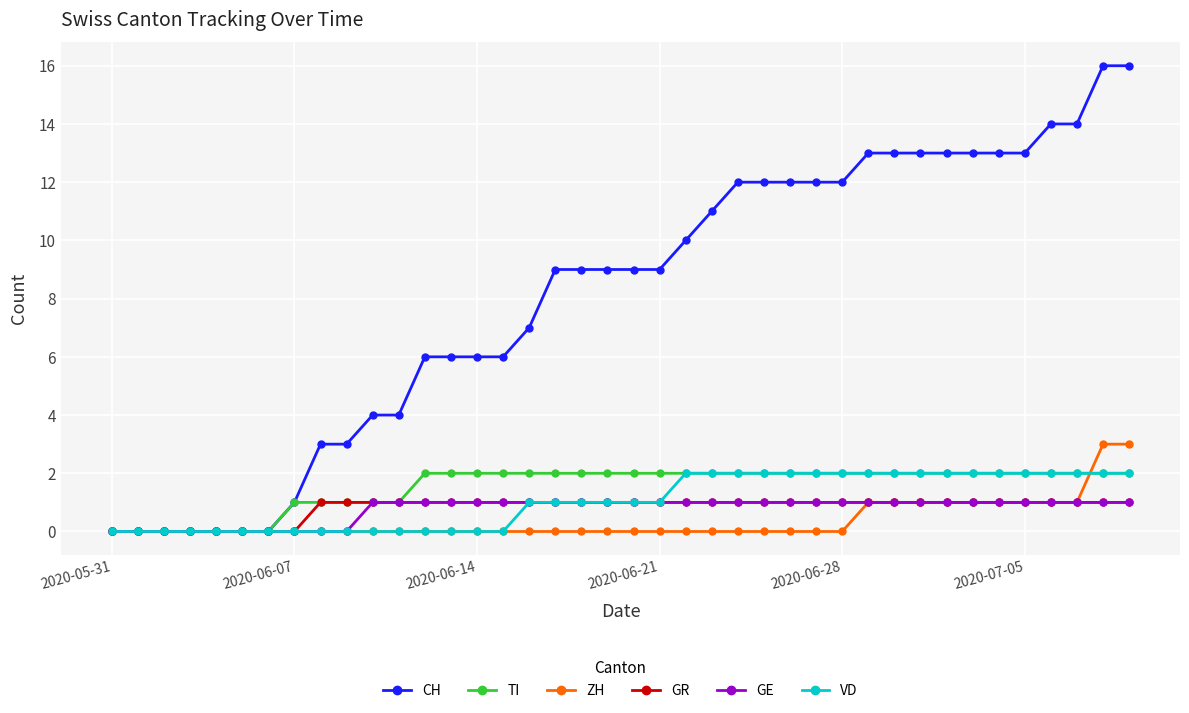

How many lines are shown in the chart?

6